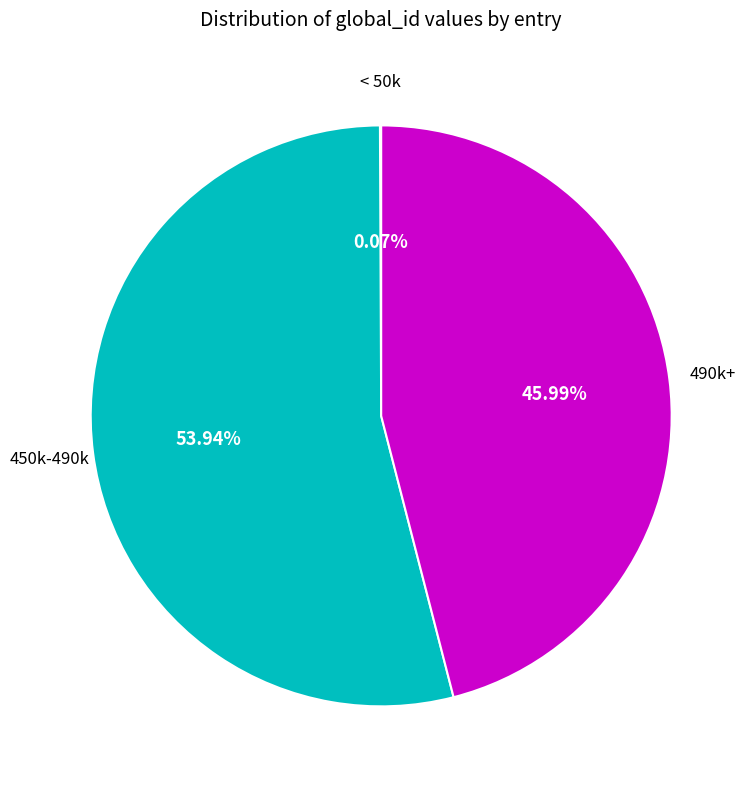

Does any single category account for the majority?

Yes